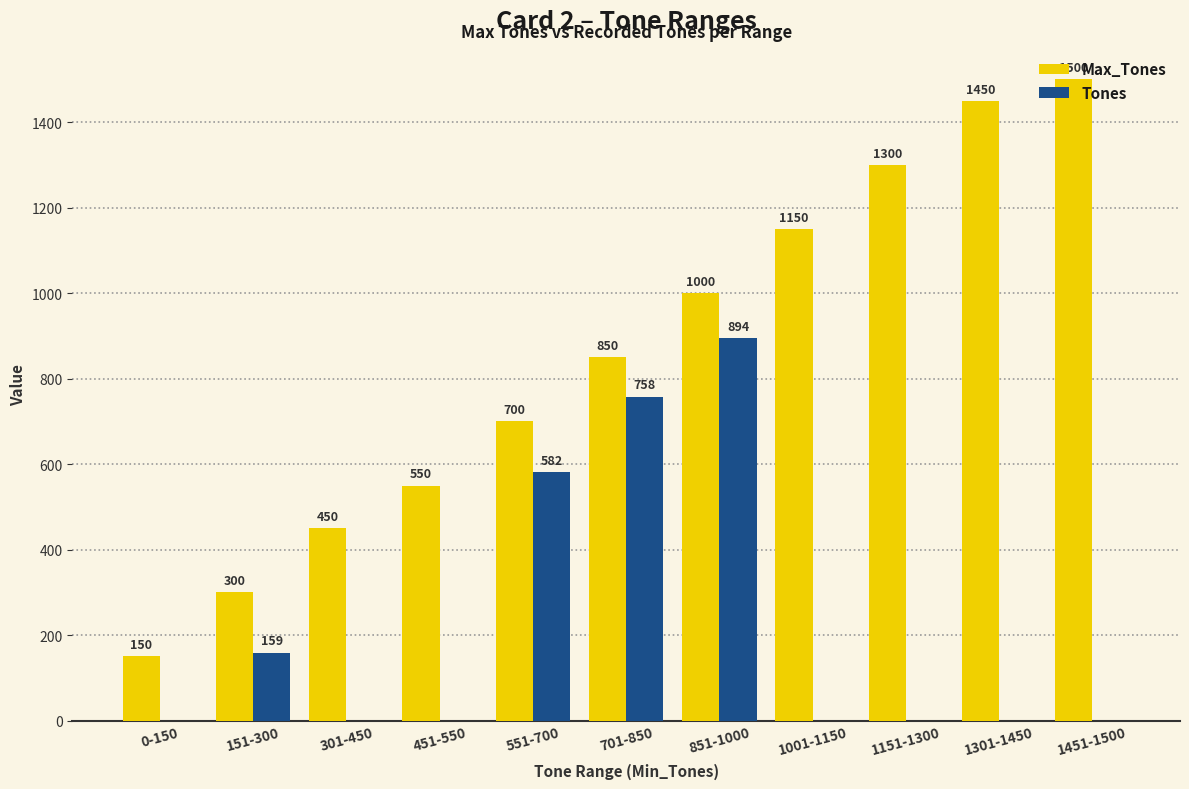

How many values in Tones are above zero?

4